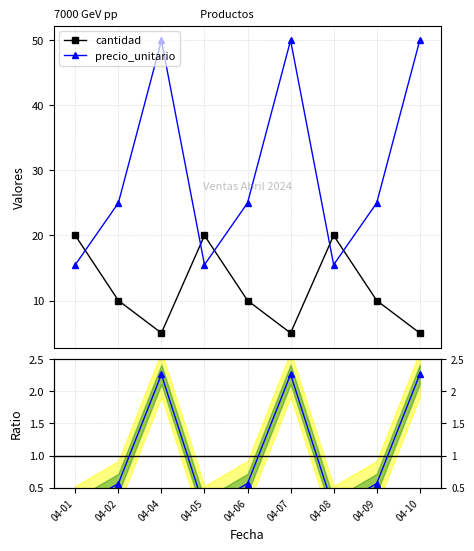

What is the value of the Ratio precio/cantidad point at the 4th from the left?

0.2